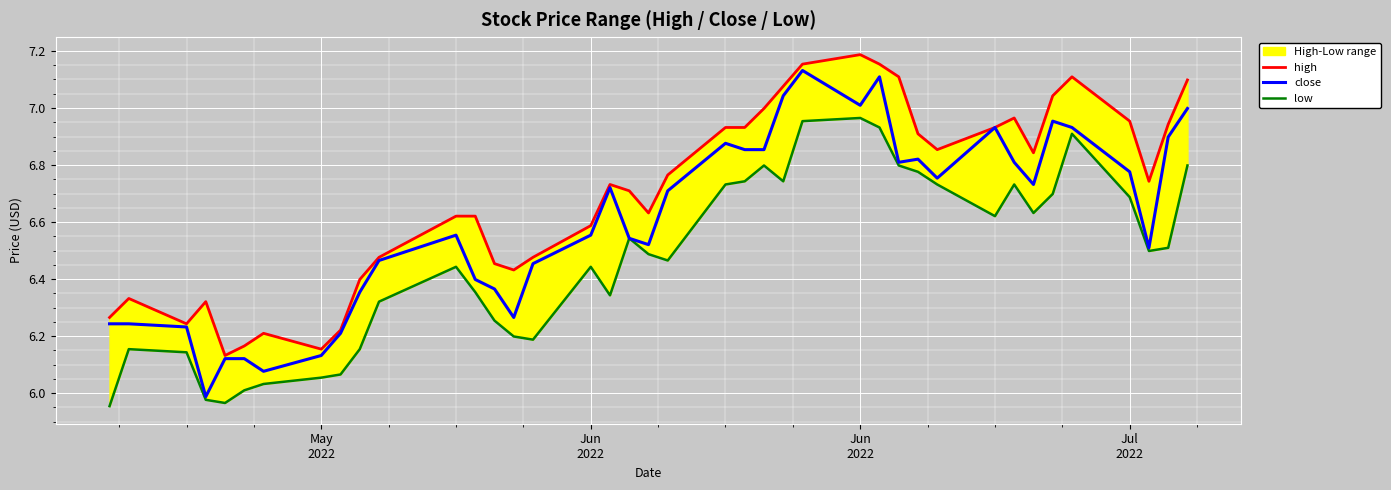

What are all the series names shown in the legend?

high, close, low